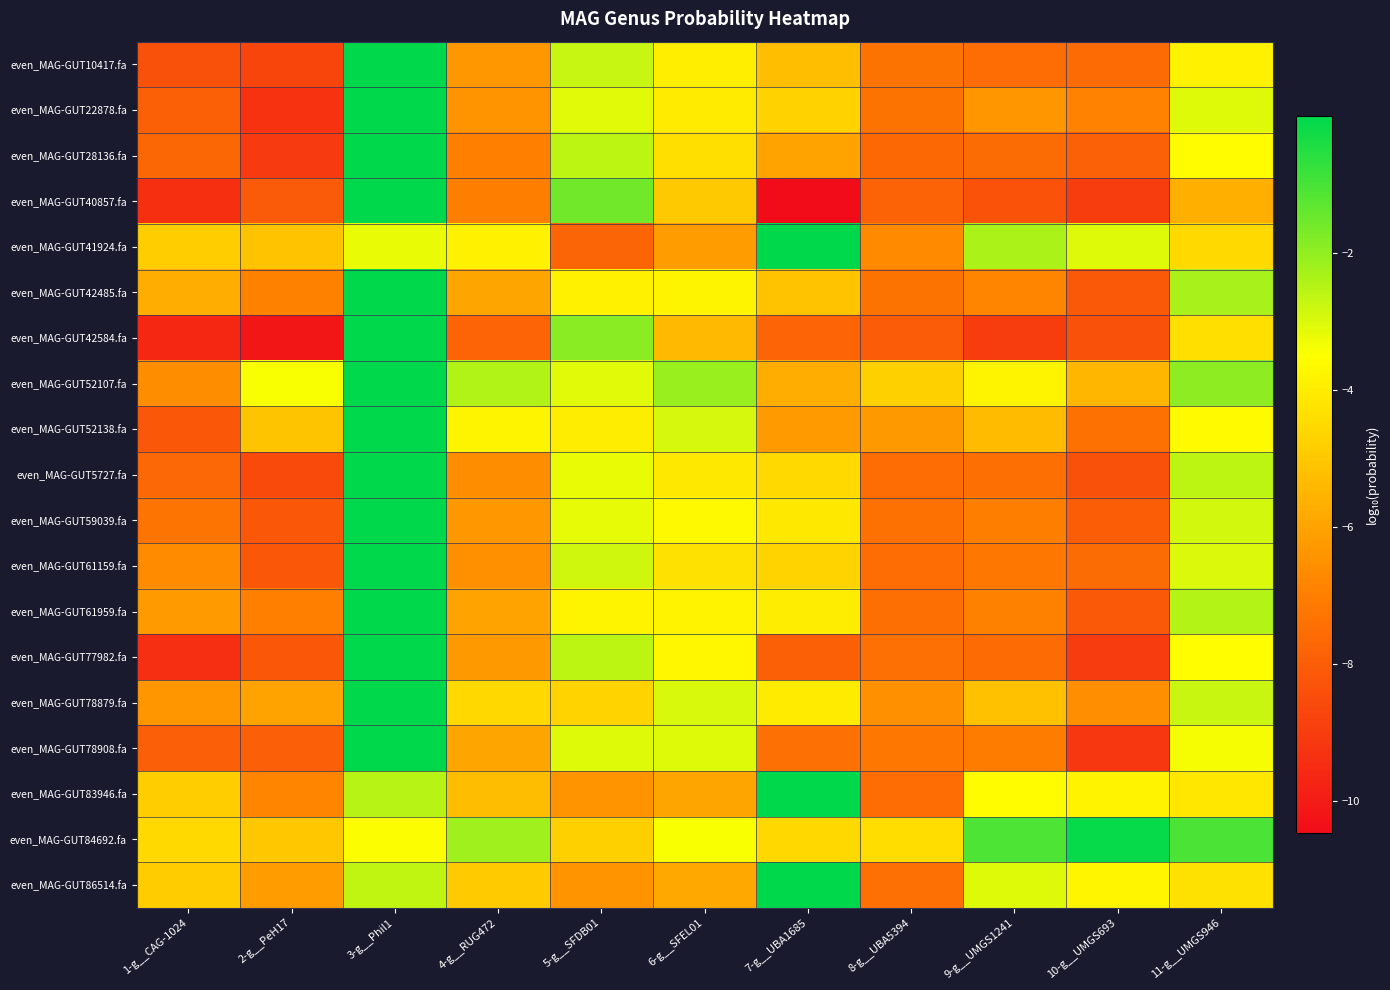

At 6-g__SFEL01, list the series in order from largest to smallest.

even_MAG-GUT52107.fa, even_MAG-GUT52138.fa, even_MAG-GUT78879.fa, even_MAG-GUT78908.fa, even_MAG-GUT84692.fa, even_MAG-GUT59039.fa, even_MAG-GUT77982.fa, even_MAG-GUT42485.fa, even_MAG-GUT61959.fa, even_MAG-GUT10417.fa, even_MAG-GUT22878.fa, even_MAG-GUT5727.fa, even_MAG-GUT61159.fa, even_MAG-GUT28136.fa, even_MAG-GUT40857.fa, even_MAG-GUT42584.fa, even_MAG-GUT86514.fa, even_MAG-GUT83946.fa, even_MAG-GUT41924.fa